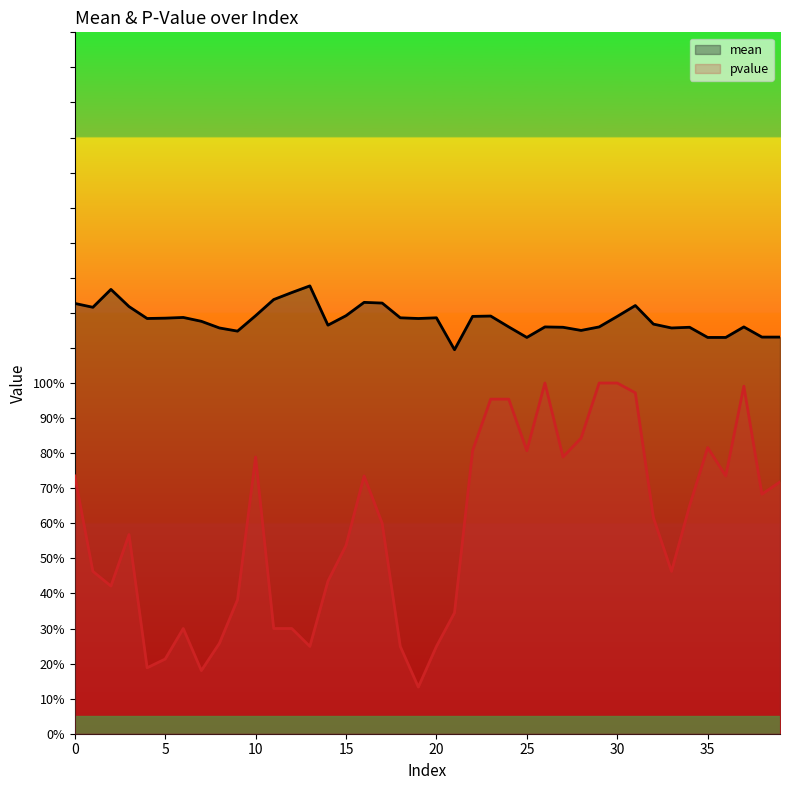

True or false: mean and pvalue cross at least once.

False